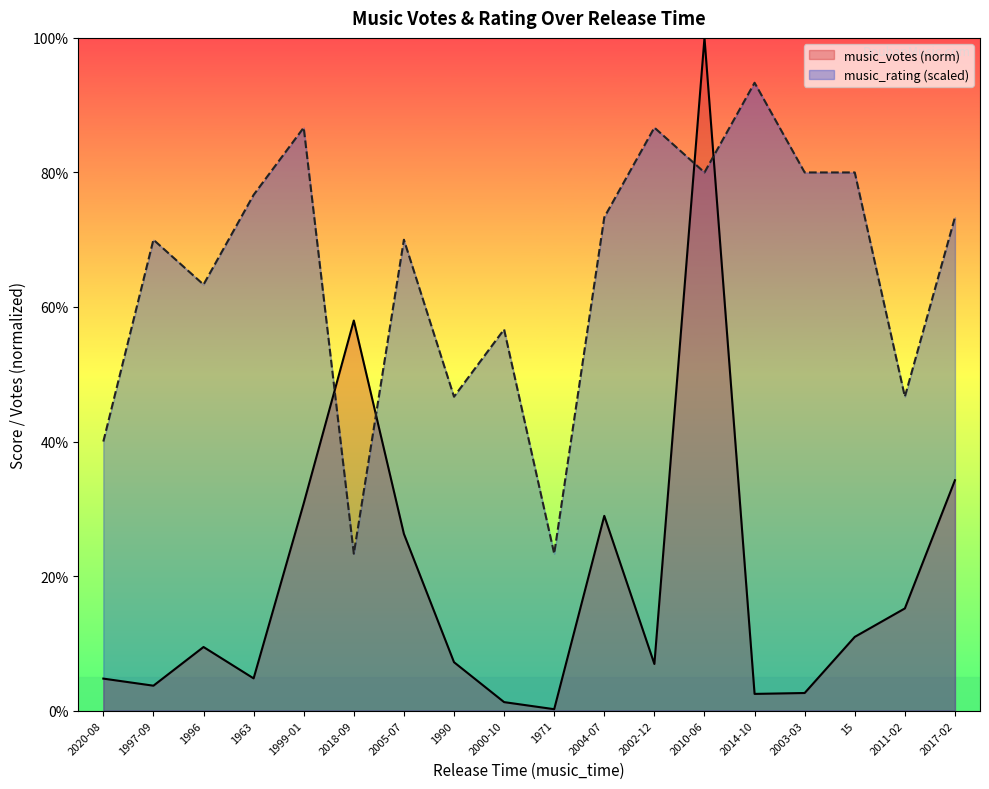

Which series ends up on top after the final intersection of music_rating (scaled) and music_votes (norm)?

music_rating (scaled)